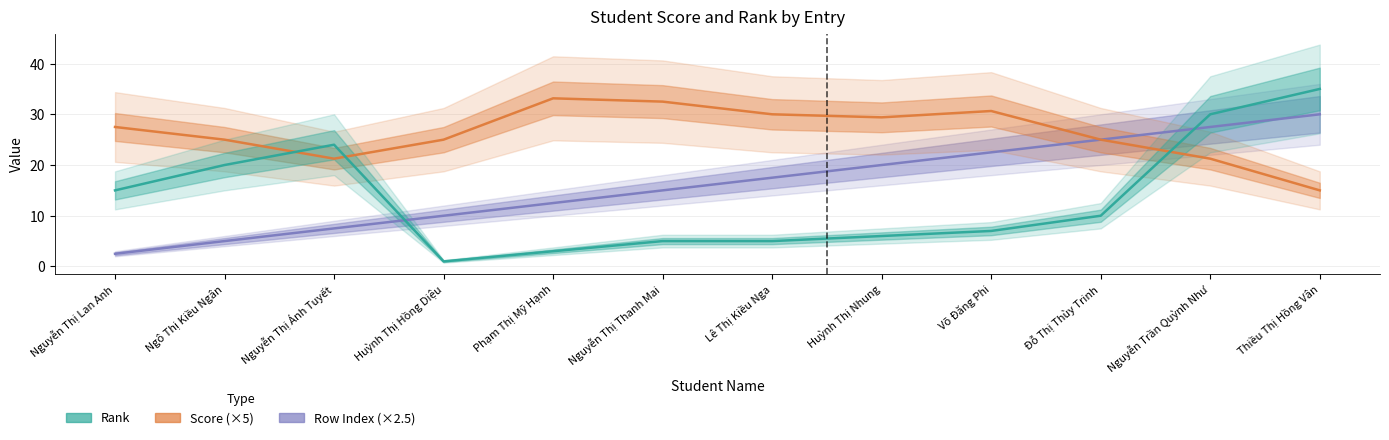

What are all the series names shown in the legend?

Row Index, Score (×5), Rank